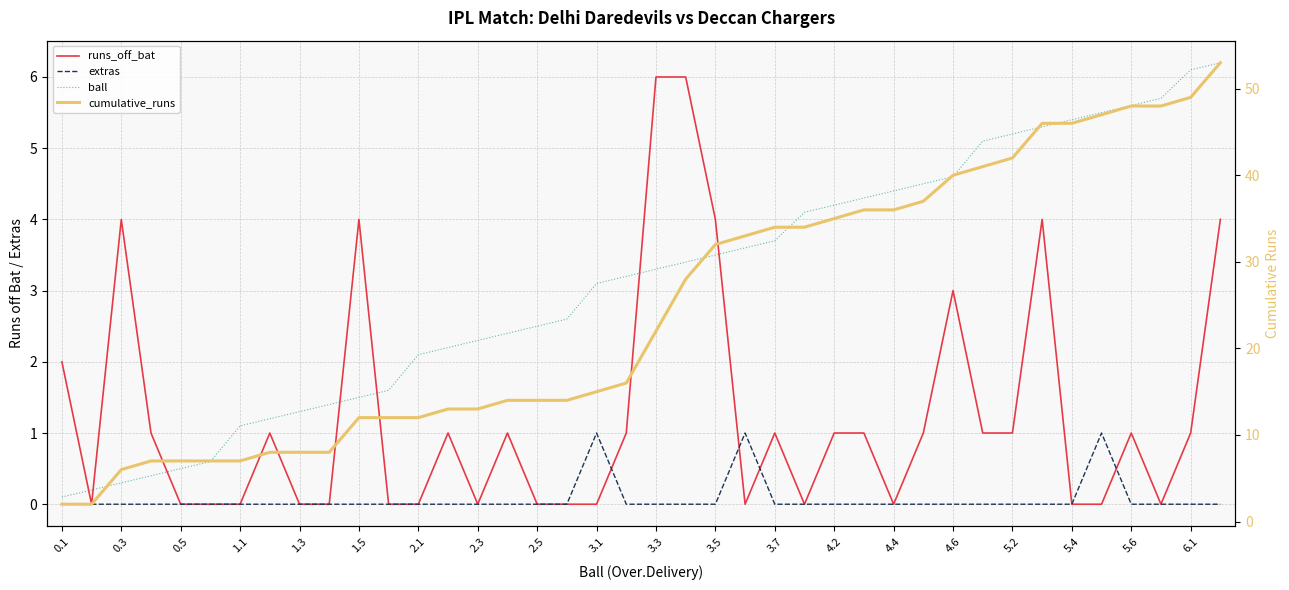

Which series has the widest spread of values?

cumulative_runs